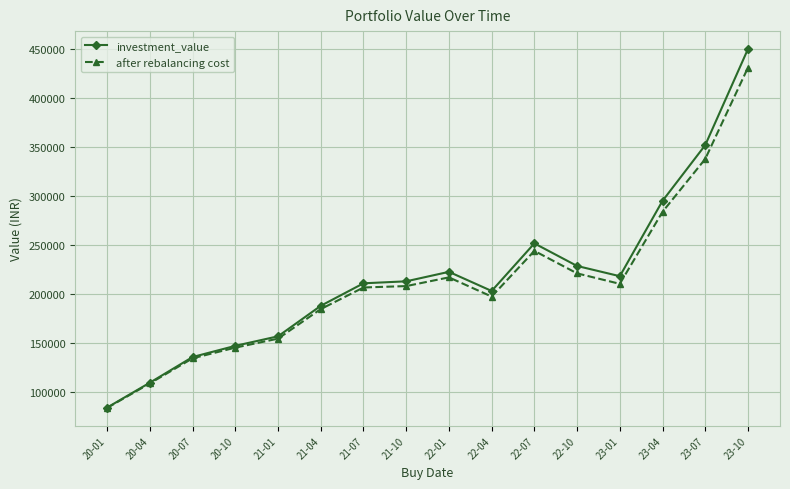

What is the greatest value displayed?

450250.4